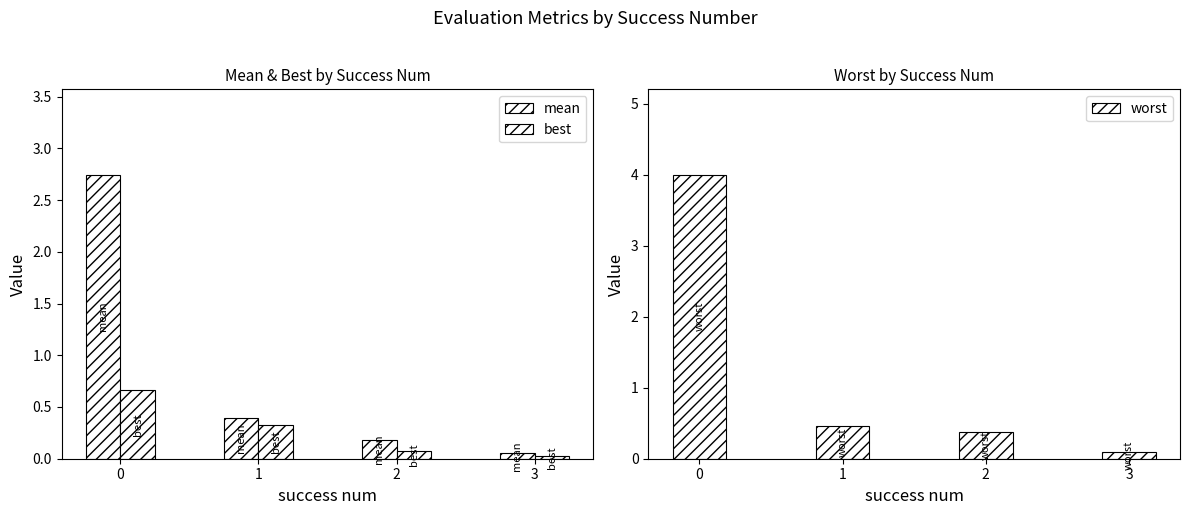

What is the difference between the best values at 3 and 1?

0.3